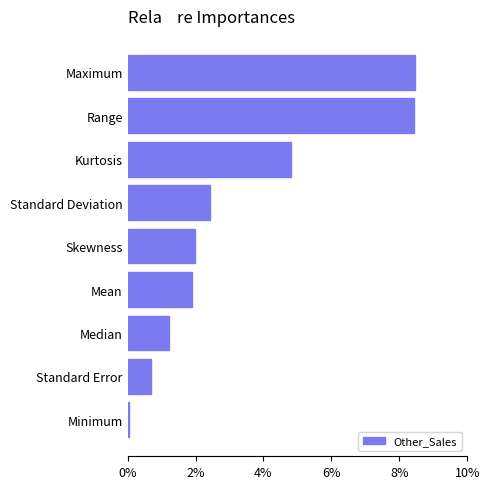

How many values are below 1?

2